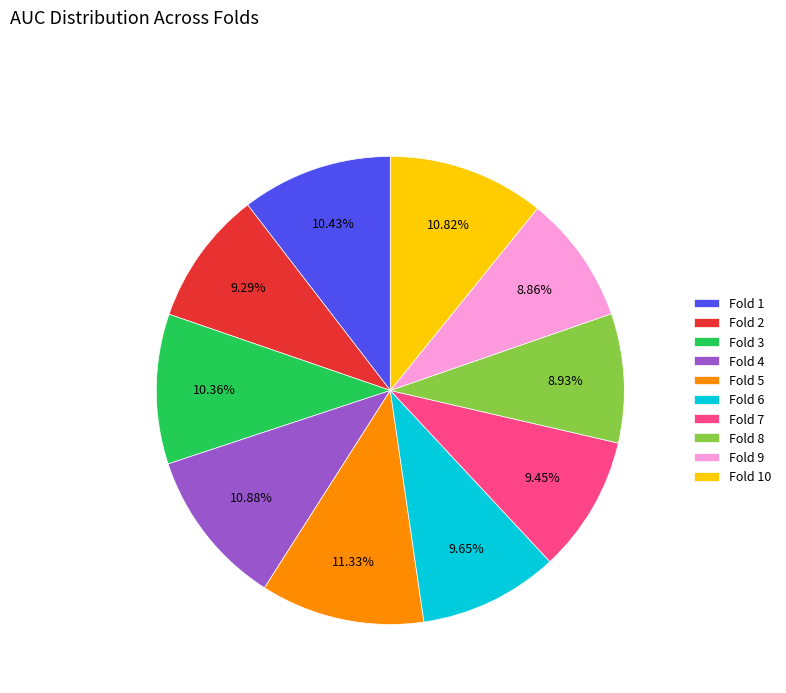

To the nearest percent, what is the difference between the Fold 3 and Fold 8 slice percentages?

1%